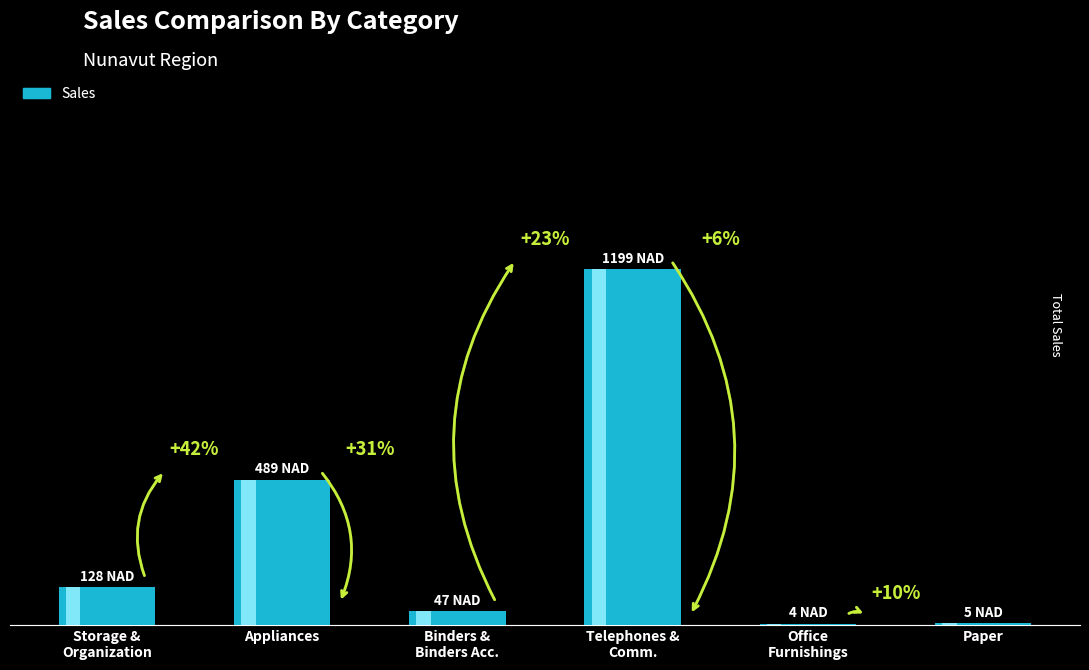

The chart shows a value of 180.7 at Storage & Organization. True or false?

False